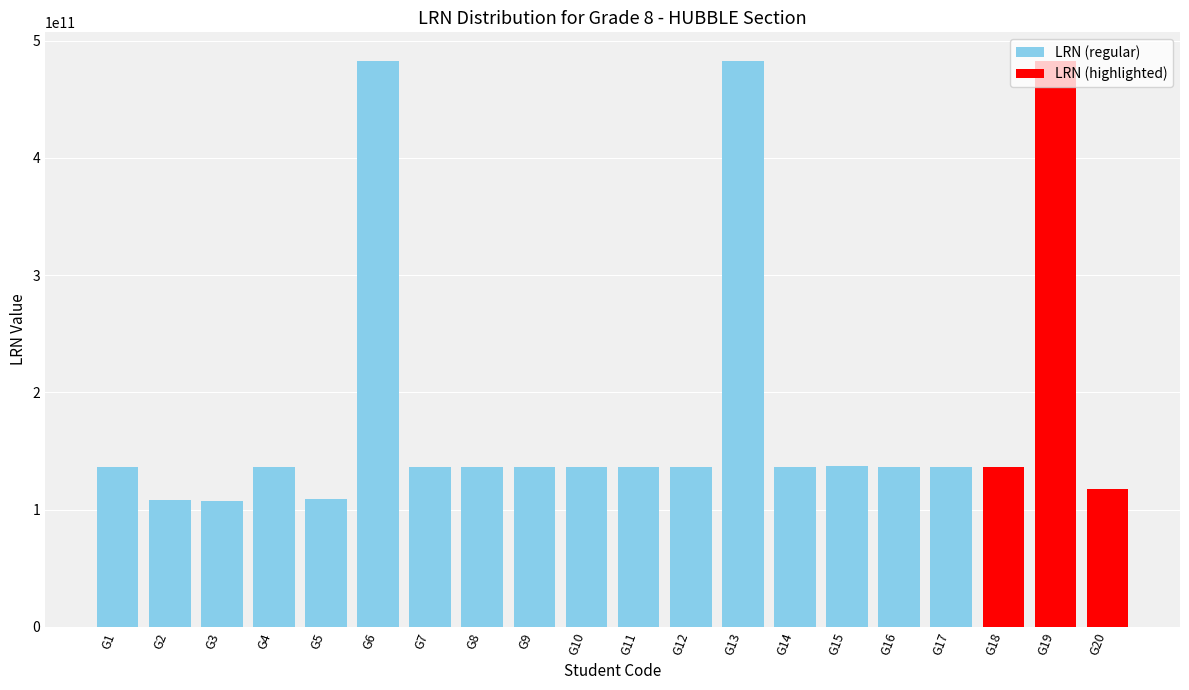

What is the value of the 5th bar from the left?

109319150036